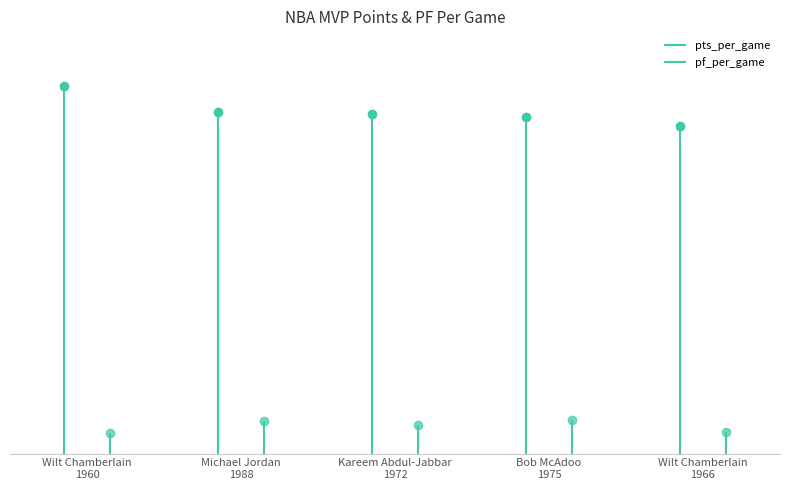

True or false: pts_per_game and pf_per_game cross at least once.

False